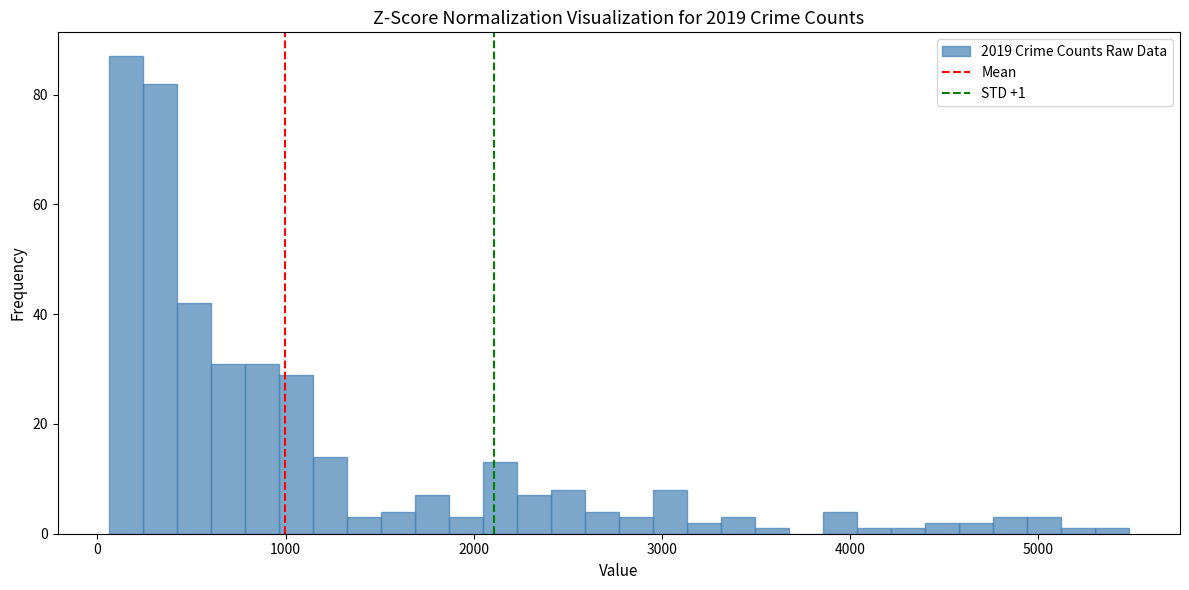

Read against the x-axis, roughly where is the centre of the tallest bar?

200